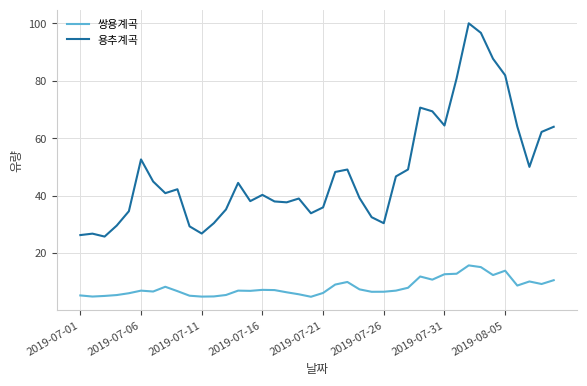

What is the highest value of the 용추계곡 series?

100.0